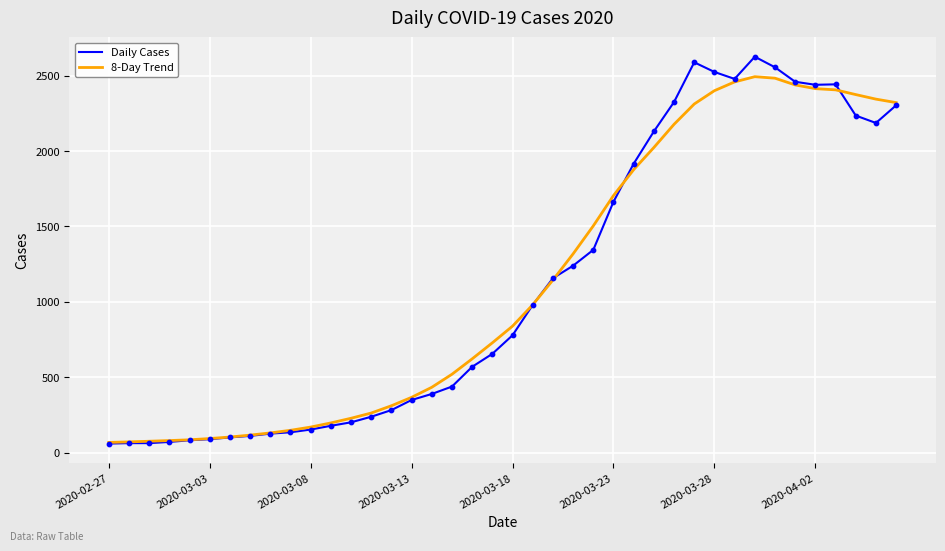

What is the lowest value of the Daily Cases series?

61.0